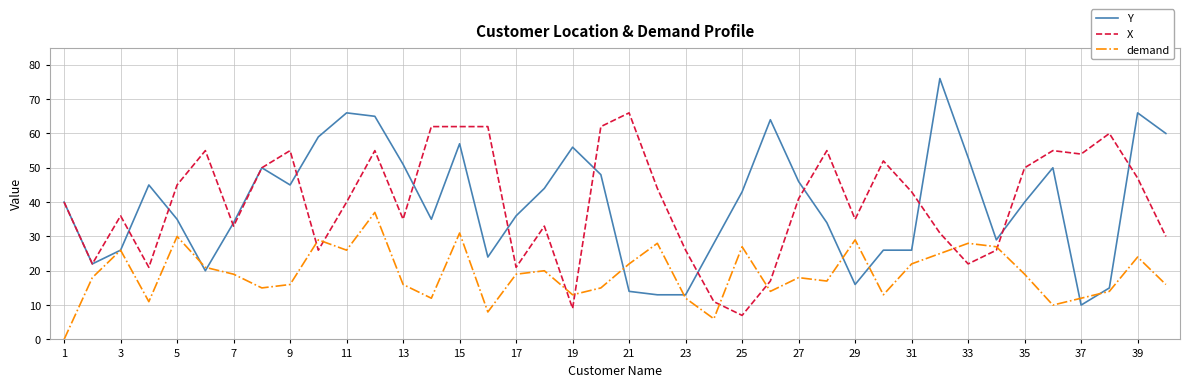

Which series has the largest range (max minus min)?

Y